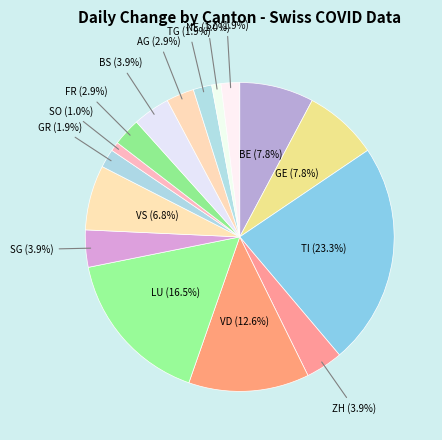

Count the number of slices in the pie.

16